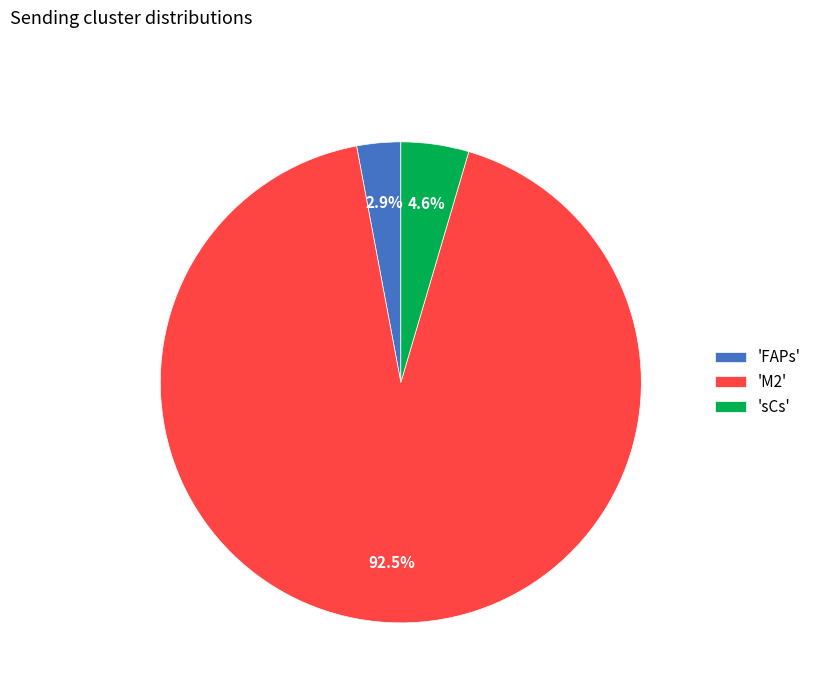

Which slice is the largest?

'M2'